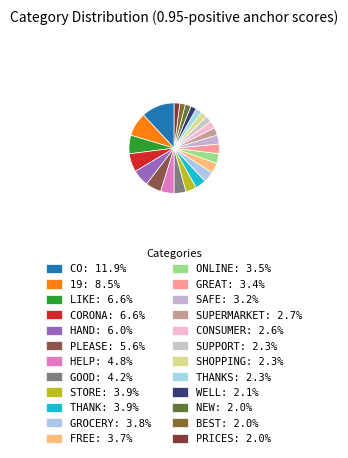

To the nearest percent, what is the difference between the largest and smallest slice percentages?

10%